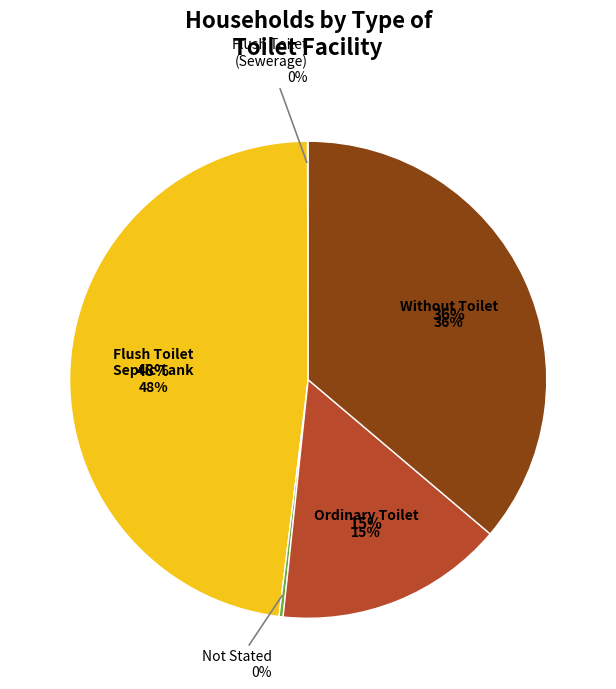

Is Without Toilet the majority of the pie?

No